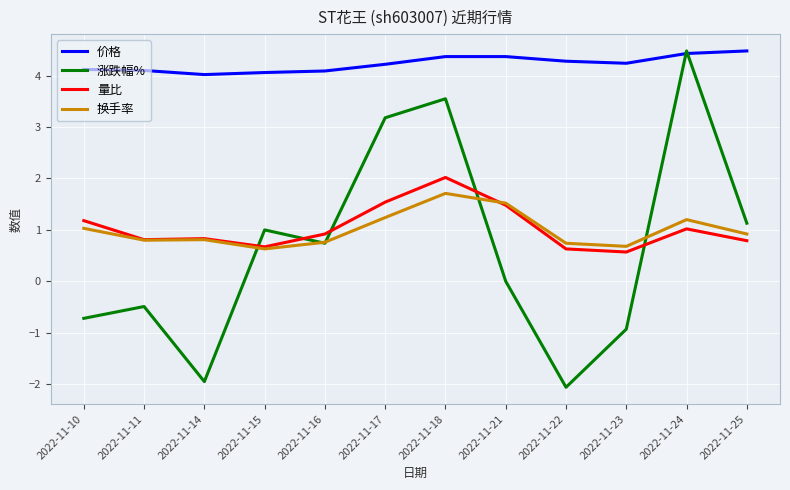

Which label corresponds to the smallest value in the chart?

2022-11-22